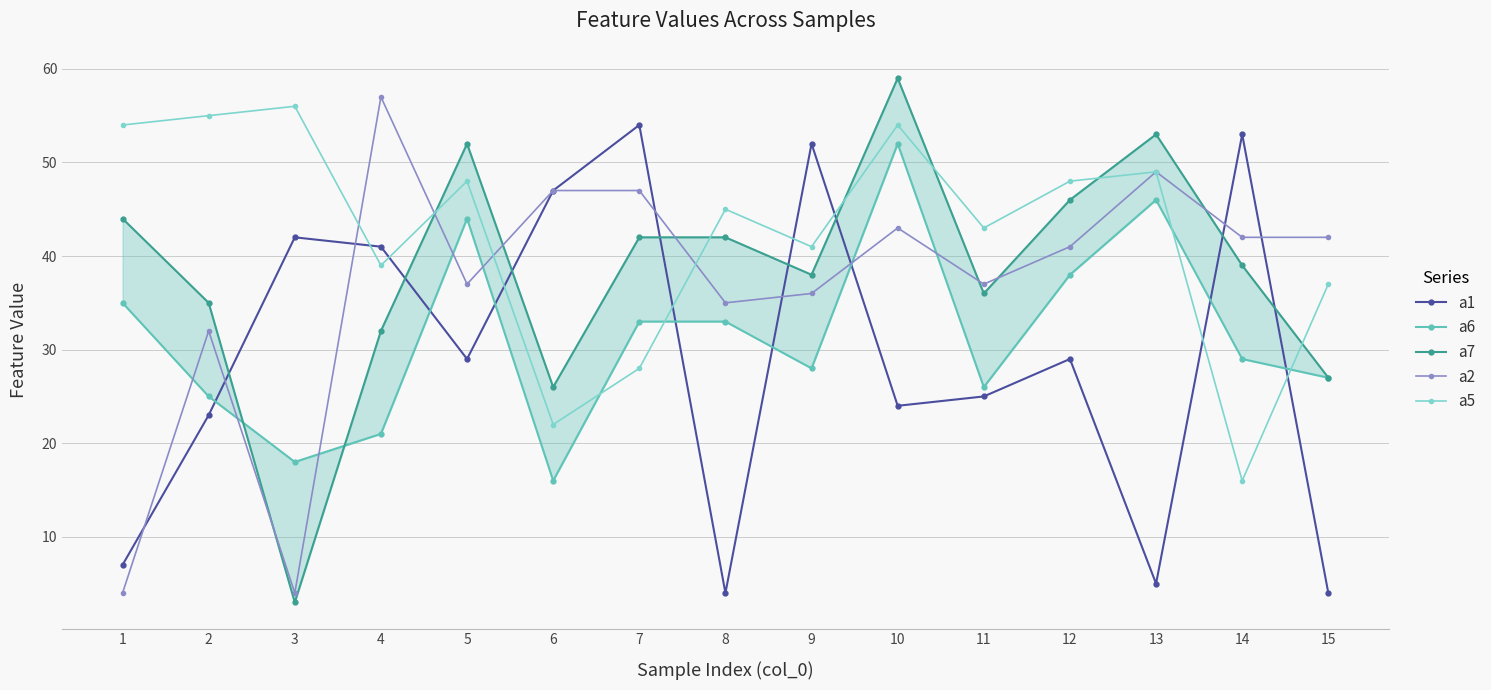

How many data points does each series have?

15